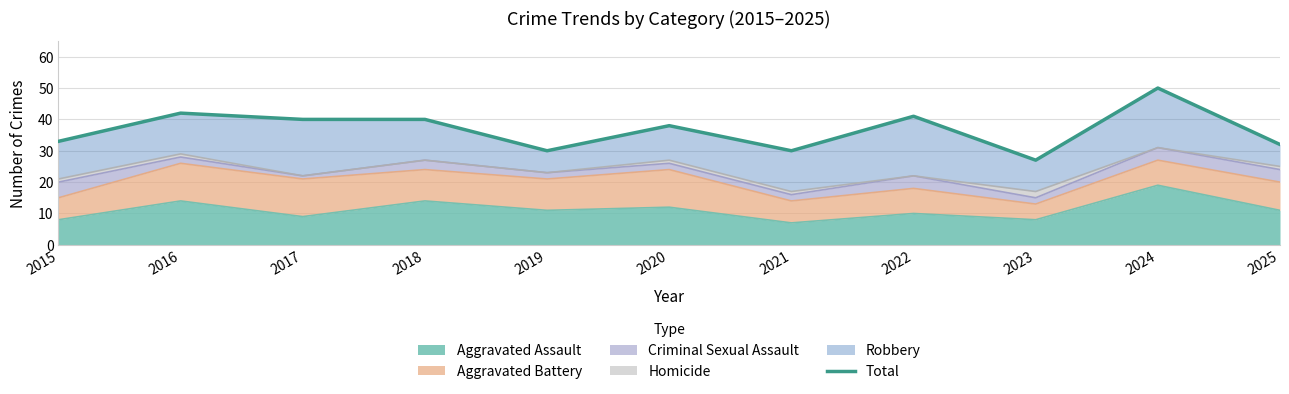

At which category does the data reach its first local valley?

2019